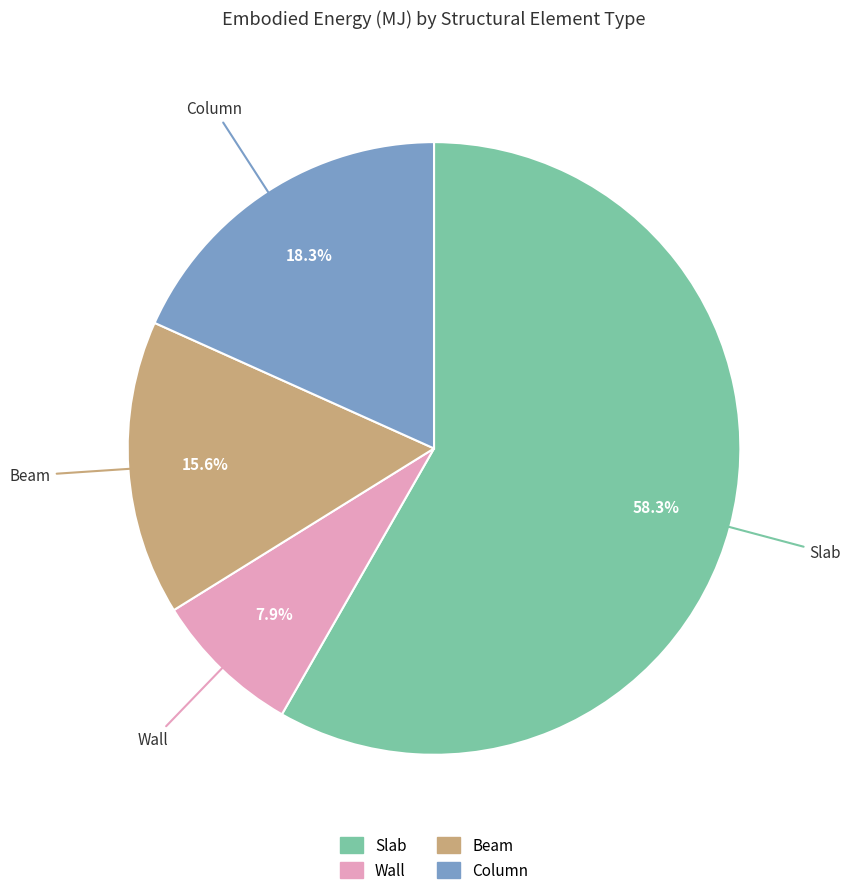

To the nearest percent, what is the combined percentage of Beam and Column?

34%